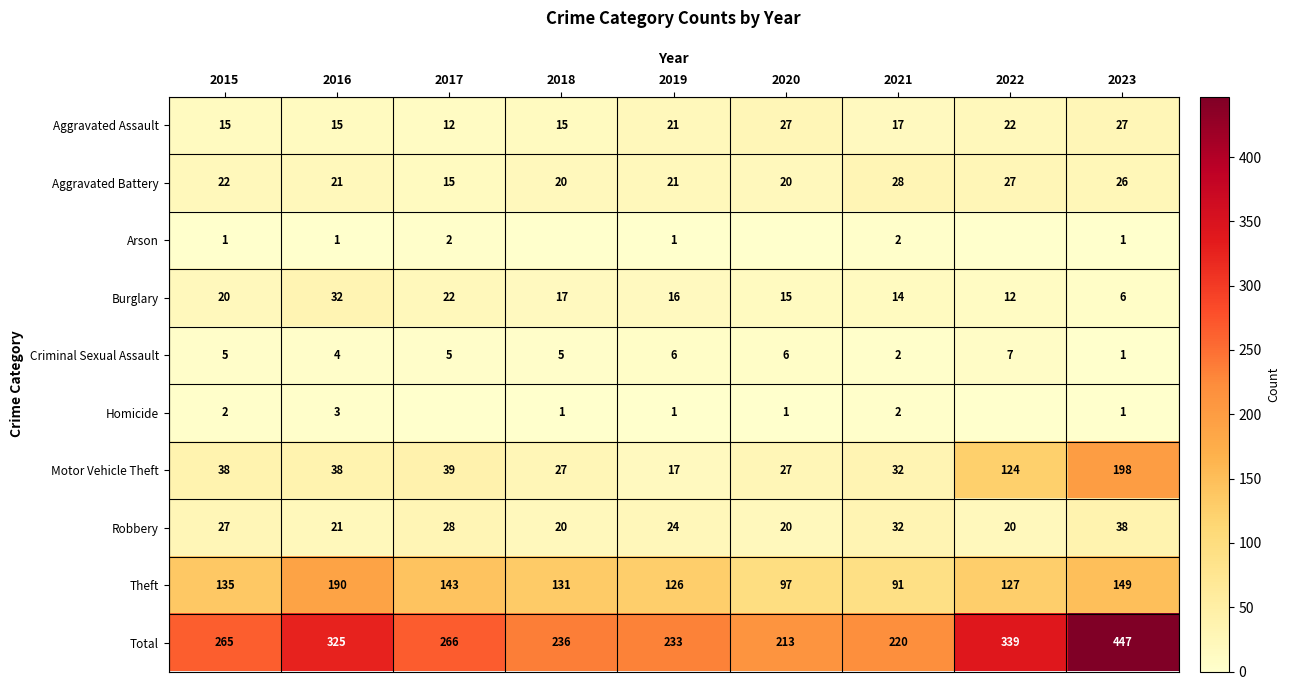

True or false: Robbery has a value of 26 at 2023.

False